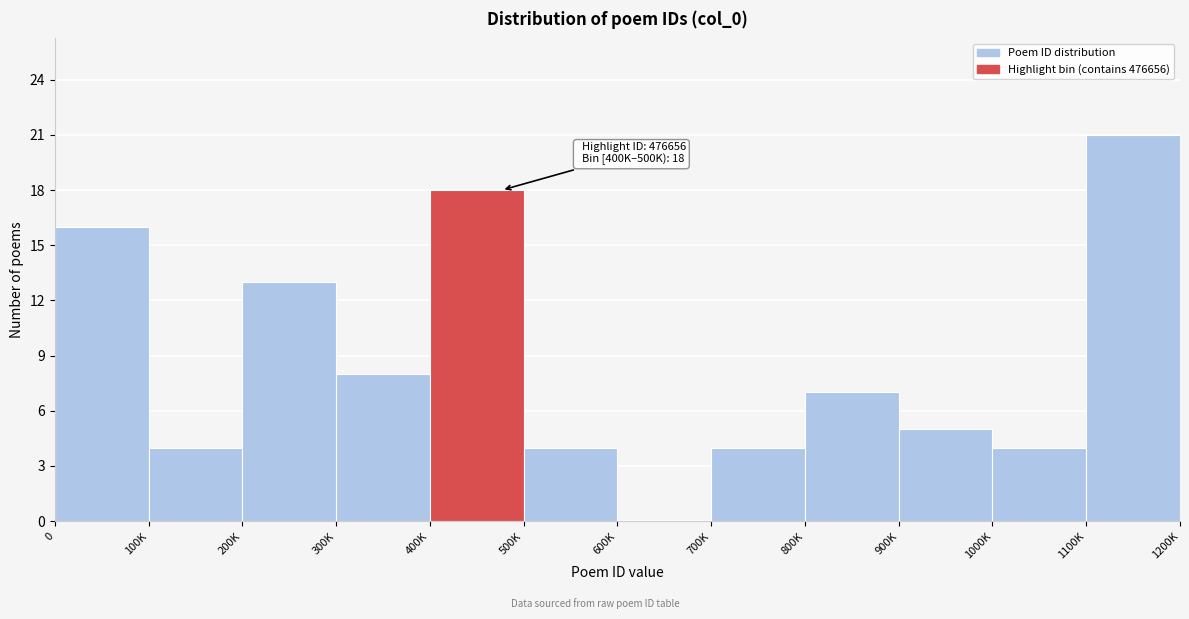

Reading right to left, what are all the values shown in this chart?

1100K=21	1000K=4	900K=5	800K=7	700K=4	600K=0	500K=4	400K=18	300K=8	200K=13	100K=4	0=16